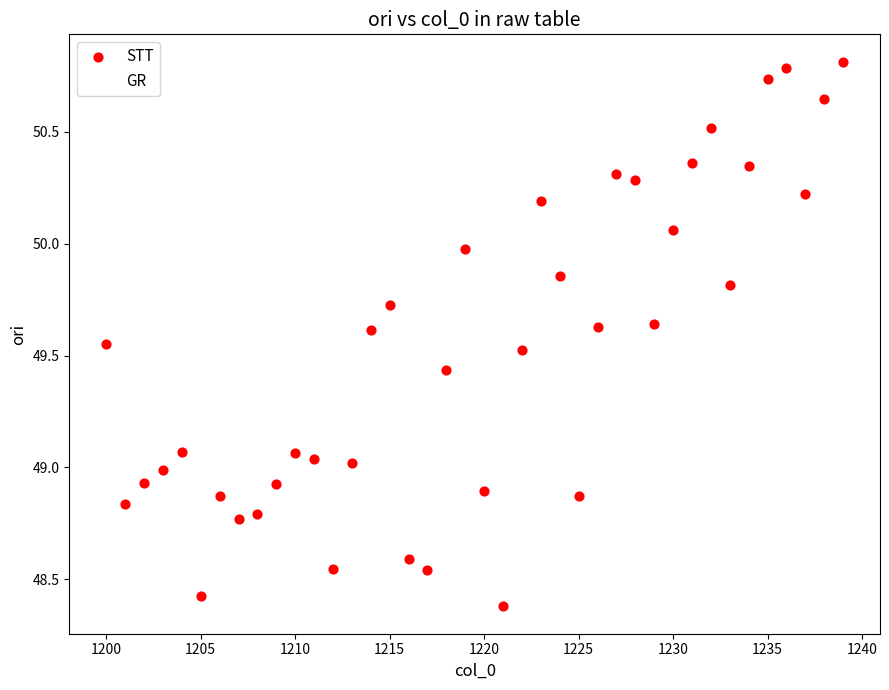

What is the difference between the maximum and minimum values?

2.4